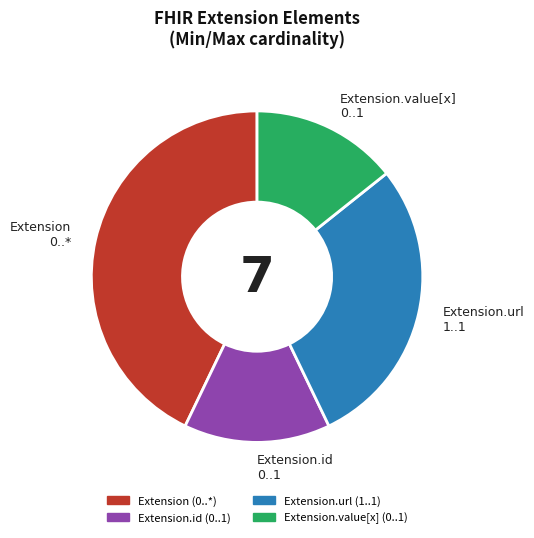

Is there a majority slice in this chart?

No